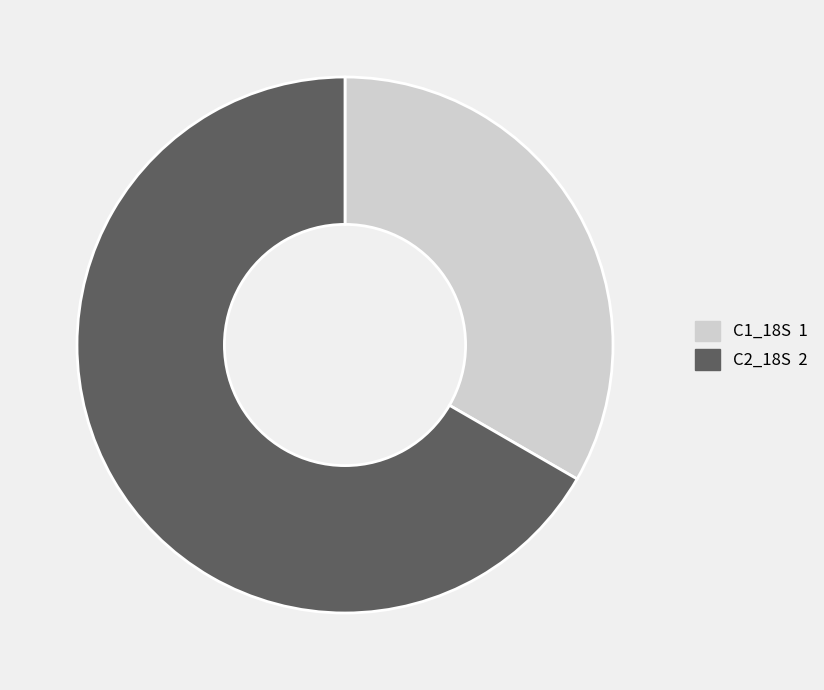

Count the number of slices in the pie.

2